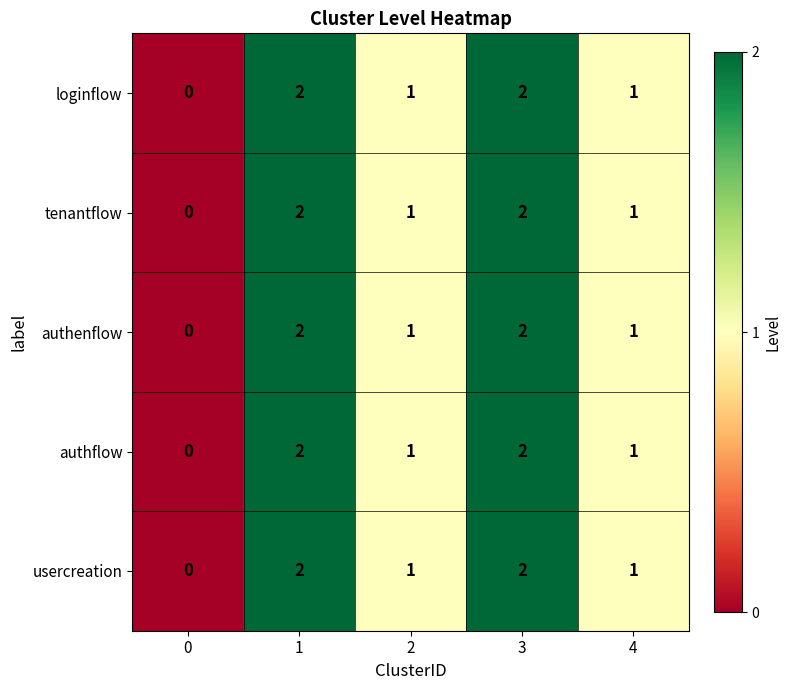

The usercreation series shows 0 at 2. True or false?

False